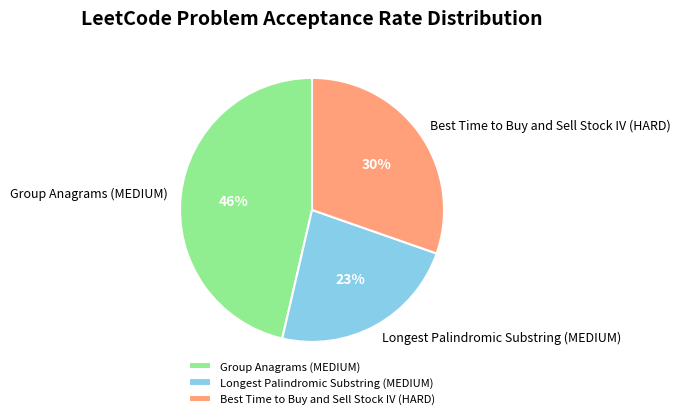

Is there a majority slice in this chart?

No